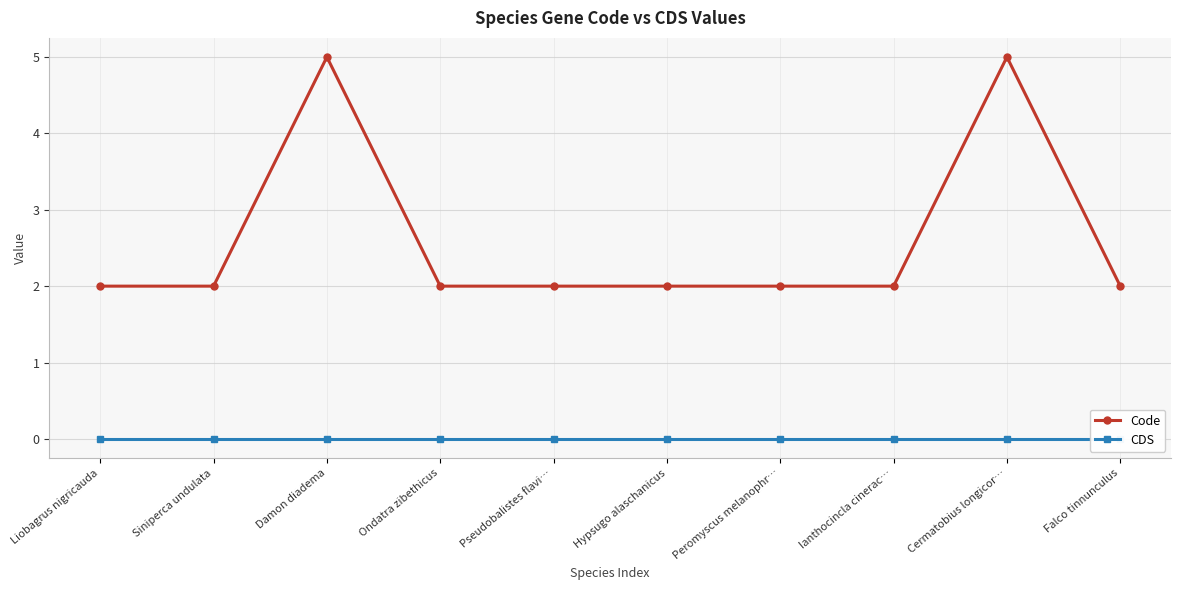

What are all the series names shown in the legend?

Code, CDS